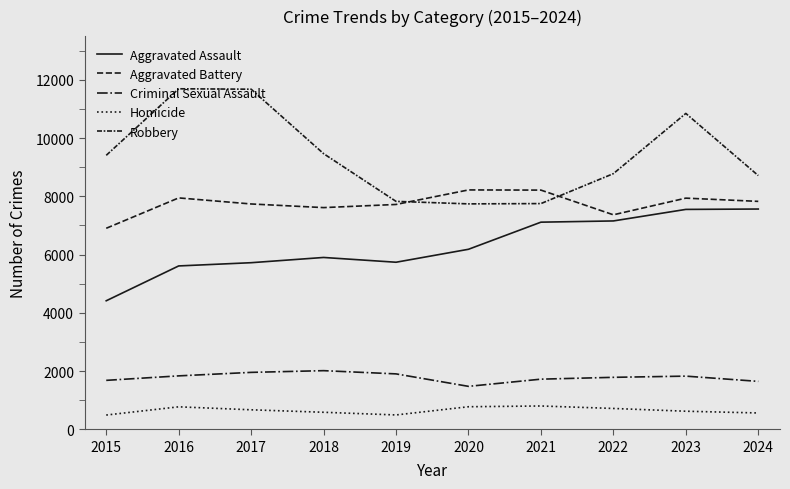

What is the difference between the second highest and second lowest values in the Aggravated Assault series?

1941